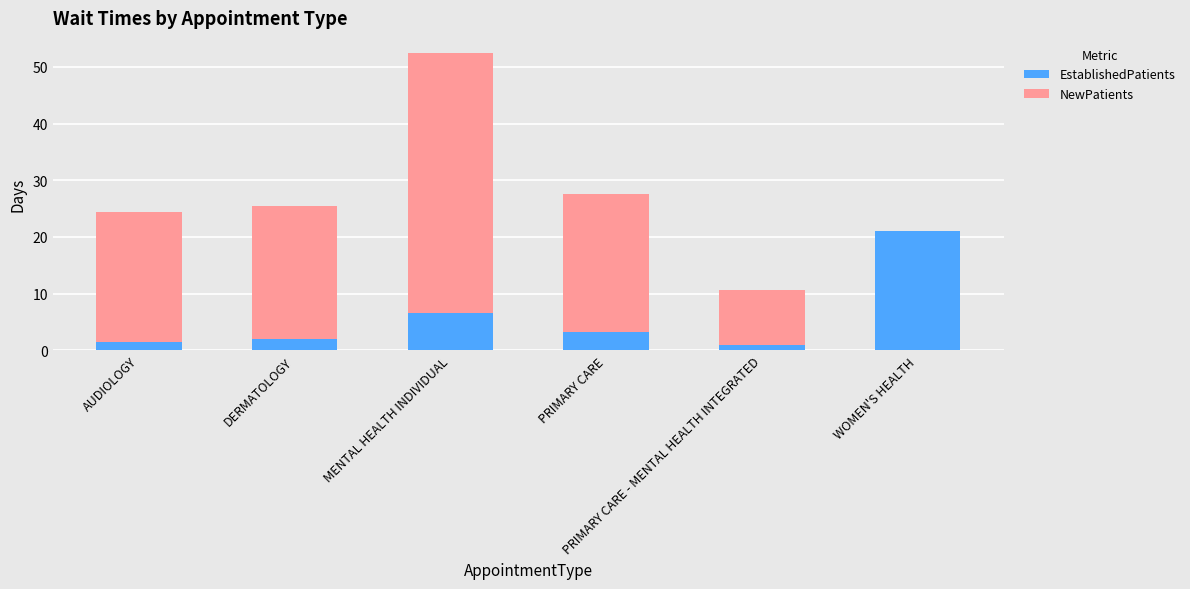

How many data points does each series have?

6